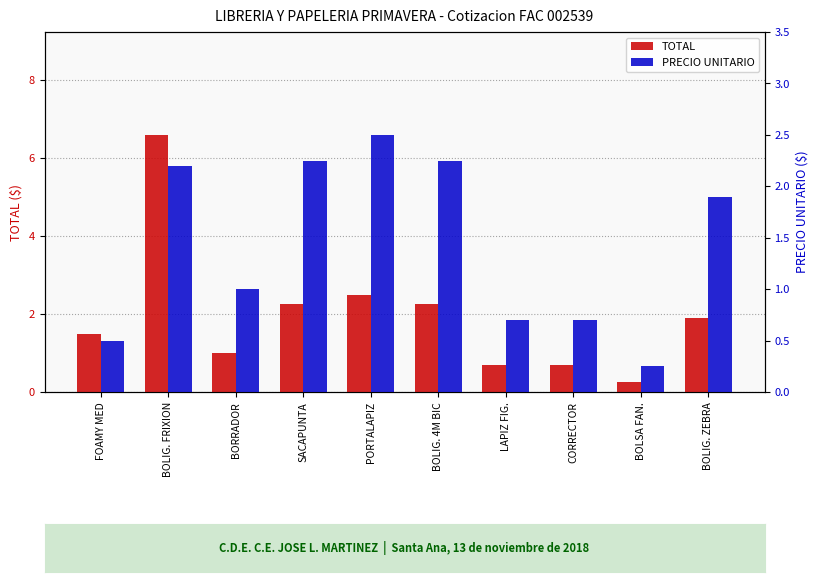

At BOLIG. FRIXION, list the series in order from largest to smallest.

TOTAL, PRECIO UNITARIO